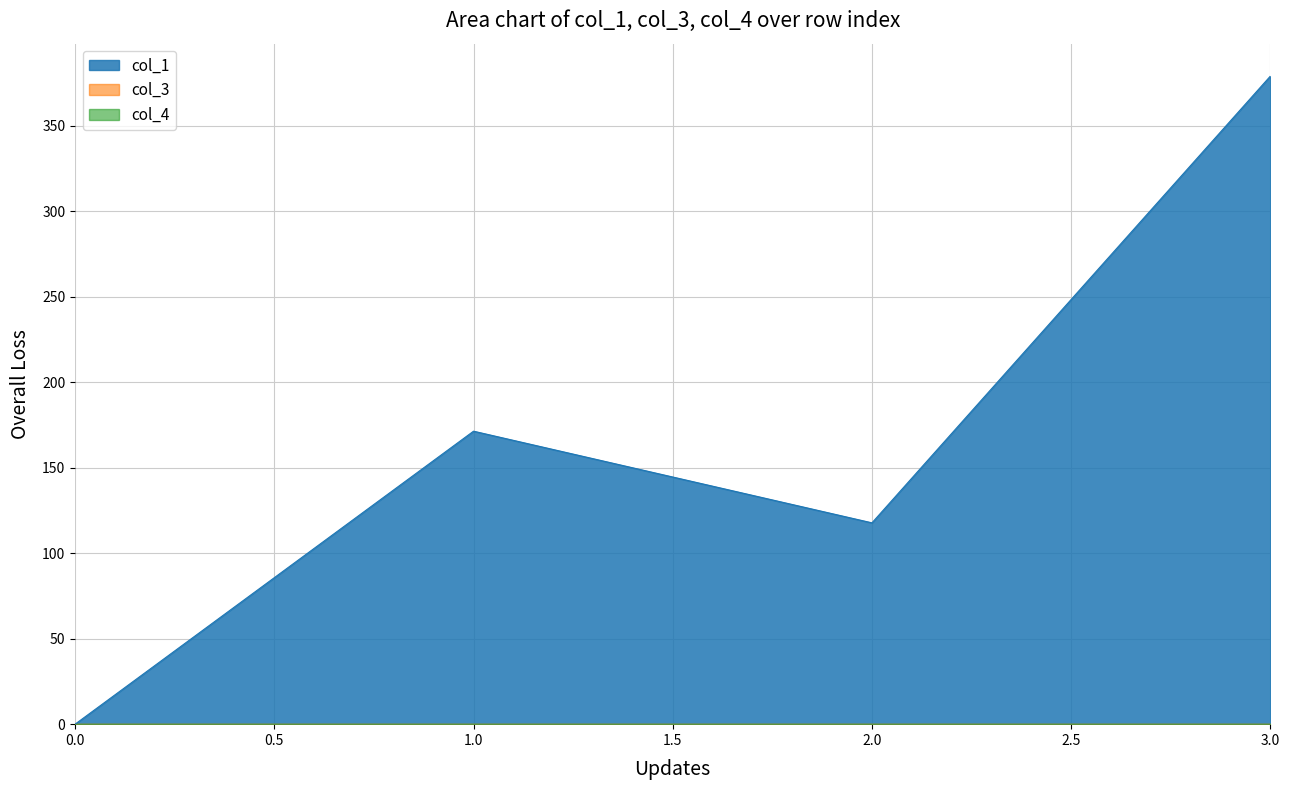

Which label corresponds to the largest value in the chart?

3